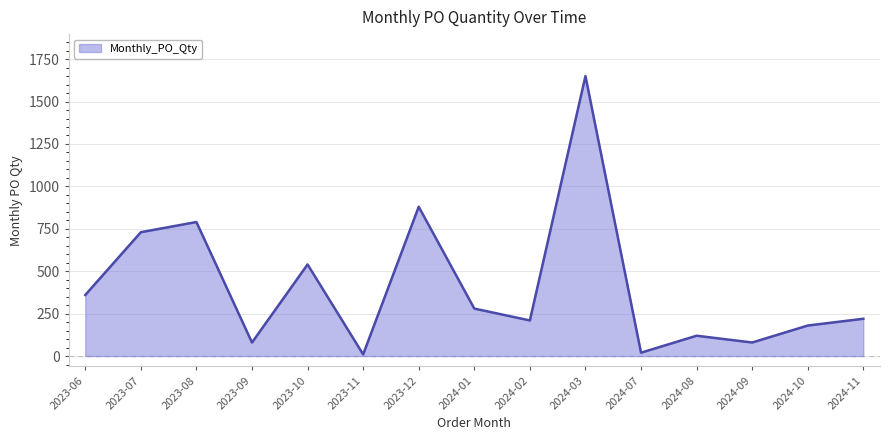

Reading right to left, extract all data points from this chart.

220	180	80	120	20	1650	210	280	880	10	540	80	790	730	360